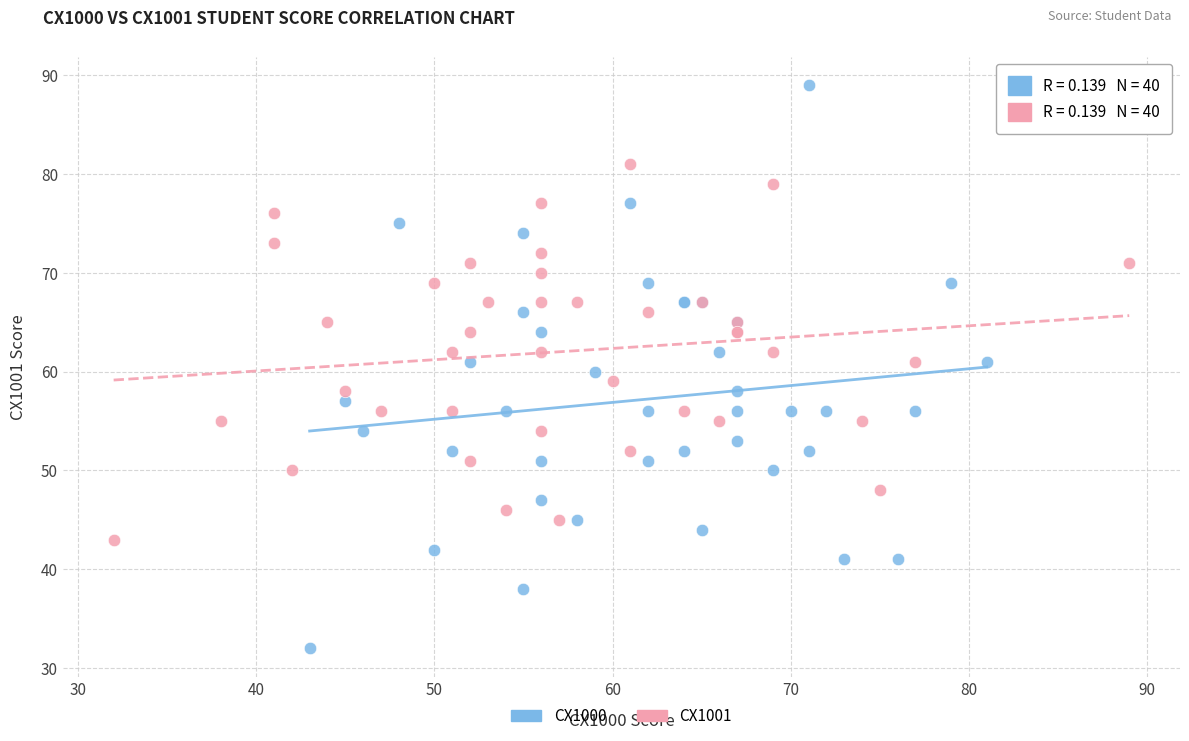

Which series reaches the minimum Y coordinate?

CX1000